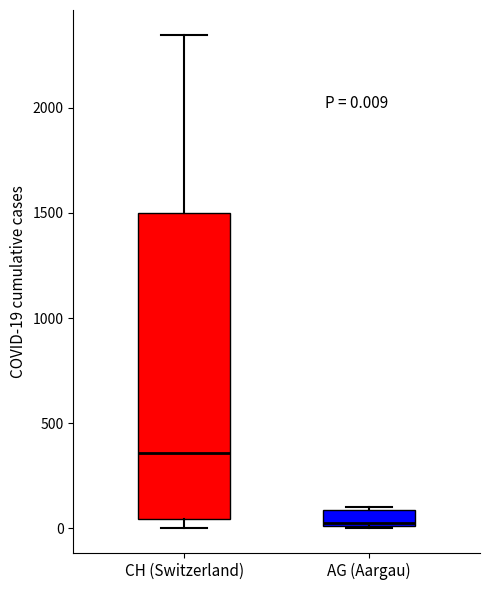

Which box's median line is the lowest?

AG (Aargau)